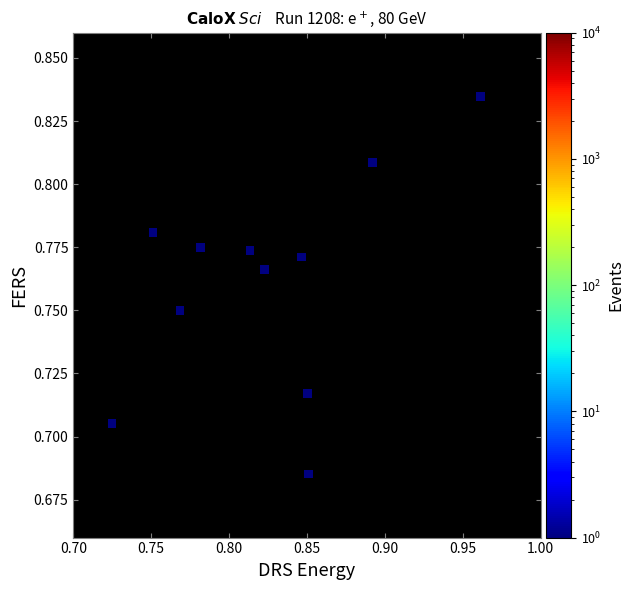

How many data points are displayed?

11